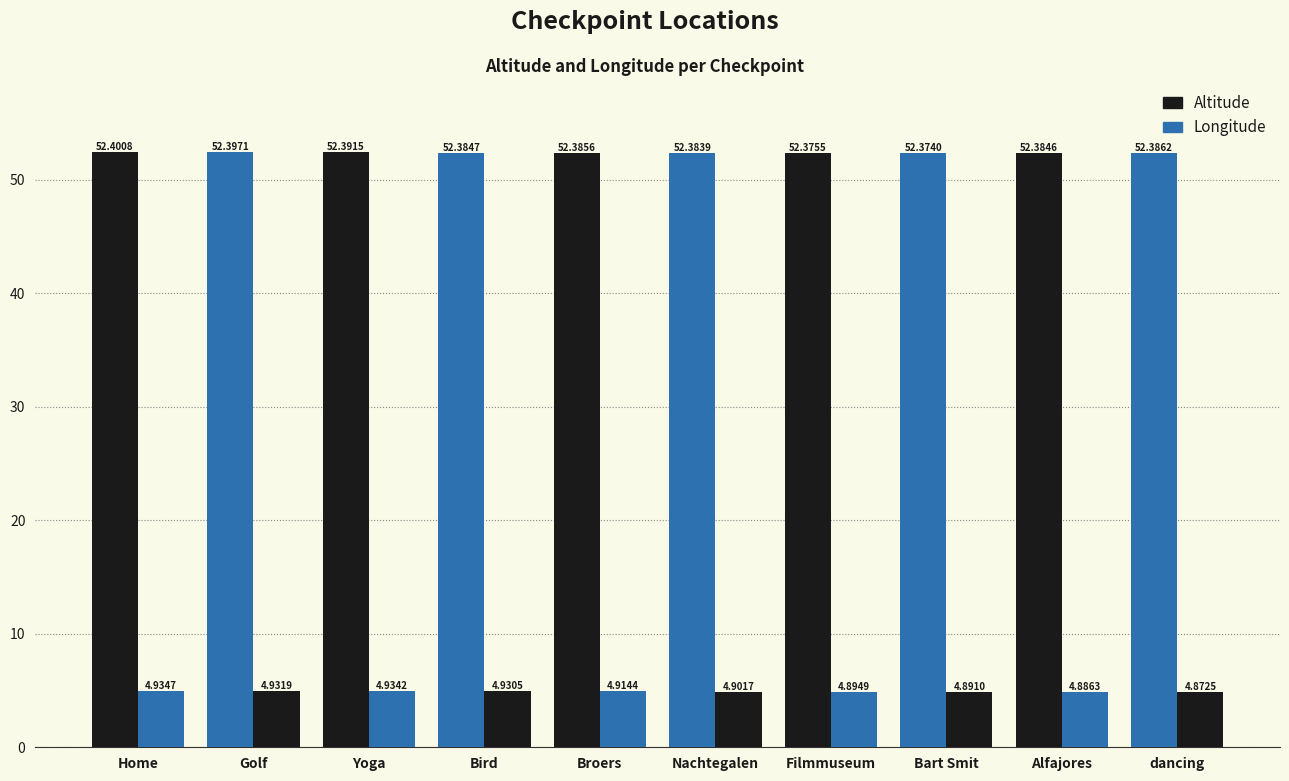

What position from the right is Home?

10